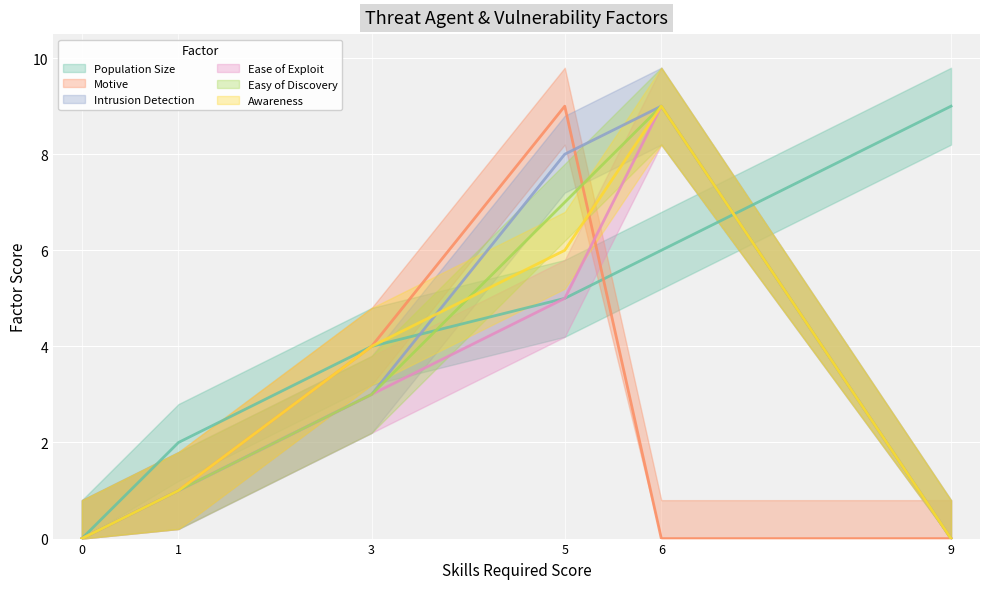

Reading left to right, transcribe all the data shown in this chart.

Population Size: 0=0	1=2	3=4	5=5	6=6	9=9
Motive: 0=0	1=1	3=4	5=9	6=0	9=0
Intrusion Detection: 0=0	1=1	3=3	5=8	6=9	9=0
Ease of Exploit: 0=0	1=1	3=3	5=5	6=9	9=0
Easy of Discovery: 0=0	1=1	3=3	5=7	6=9	9=0
Awareness: 0=0	1=1	3=4	5=6	6=9	9=0